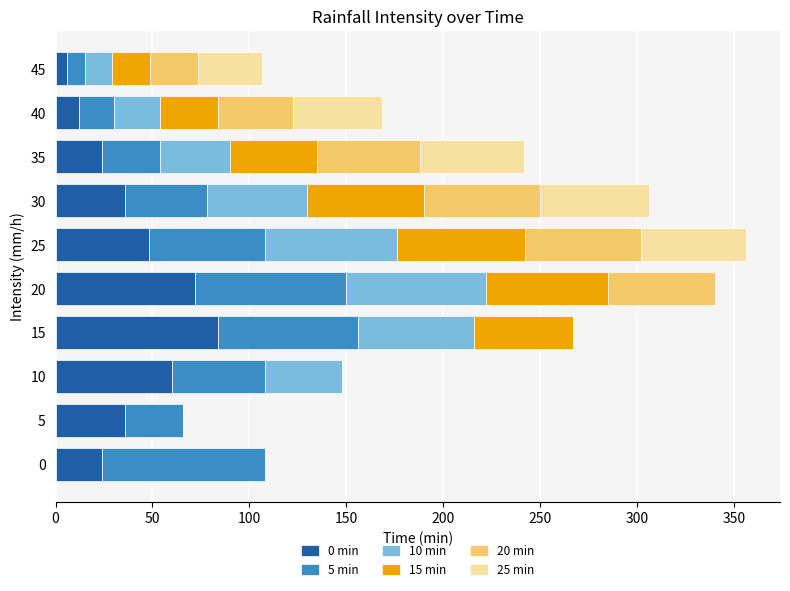

The value of 0 min at 10 is 60.0. True or false?

True